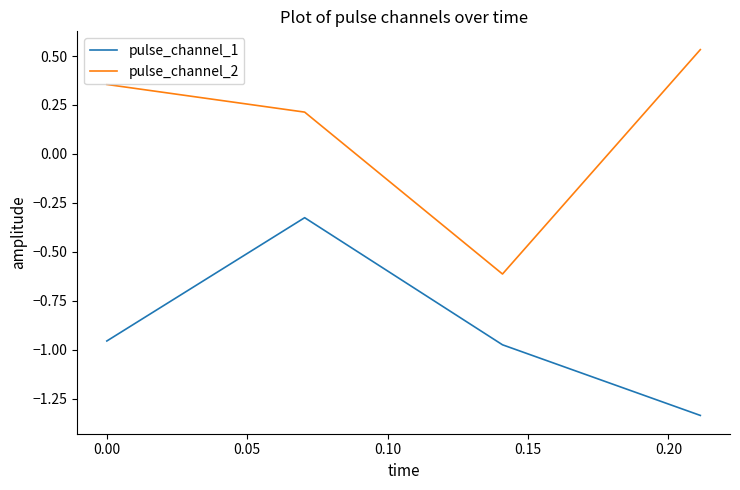

True or false: pulse_channel_2 and pulse_channel_1 intersect in this chart.

False